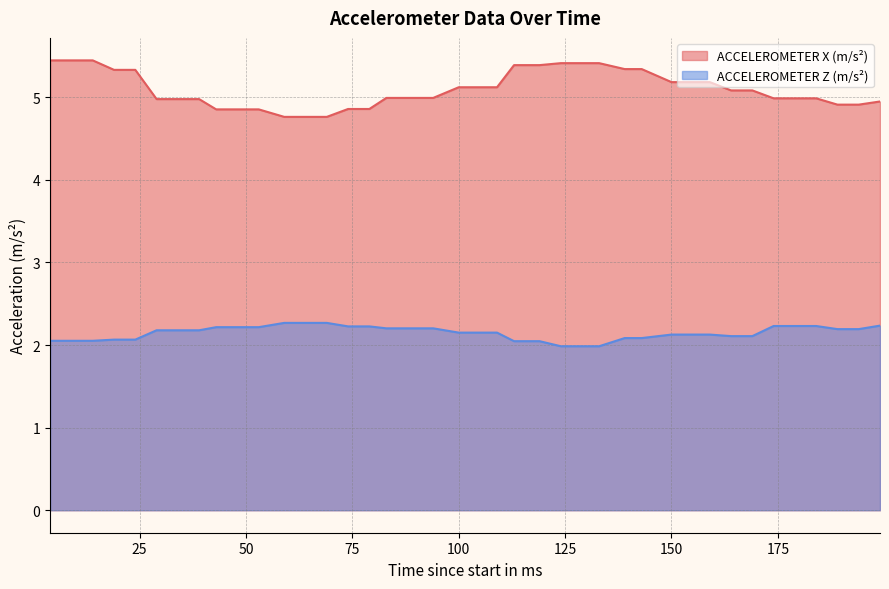

How many data points does each series have?

40